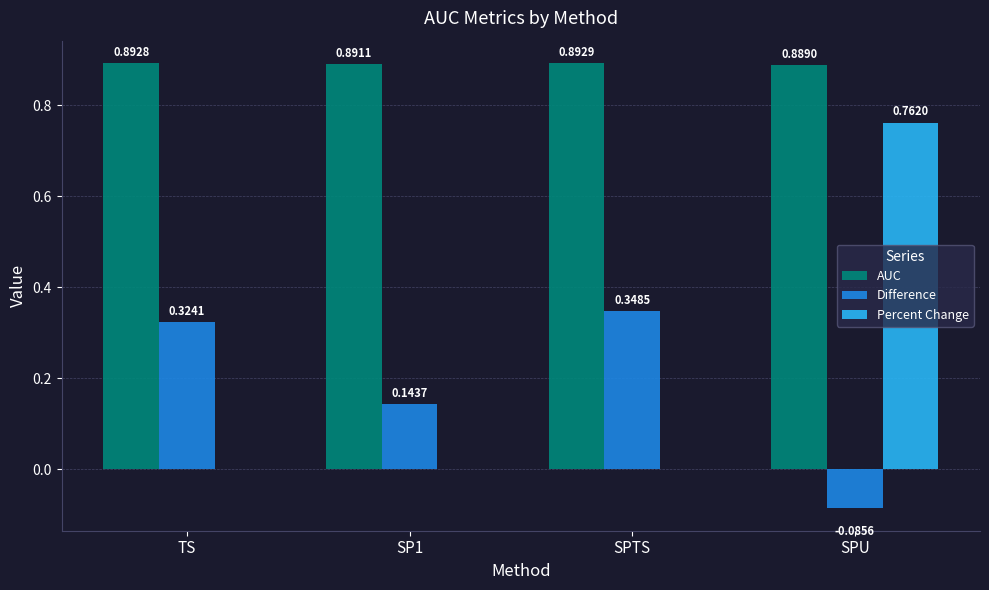

Which series changed the most between TS and SP1?

Difference